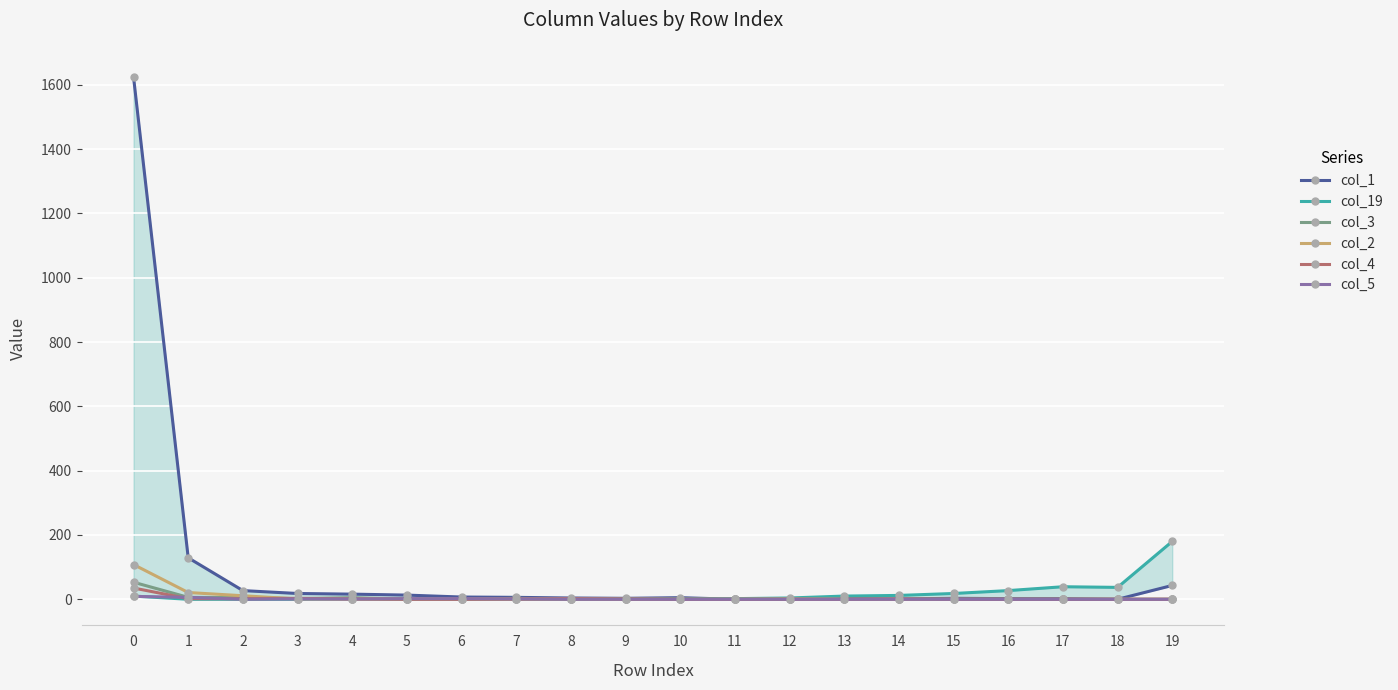

List the labels in order of col_2 value, largest first.

0, 1, 2, 3, 4, 5, 6, 8, 12, 7, 9, 10, 11, 13, 14, 15, 16, 17, 18, 19